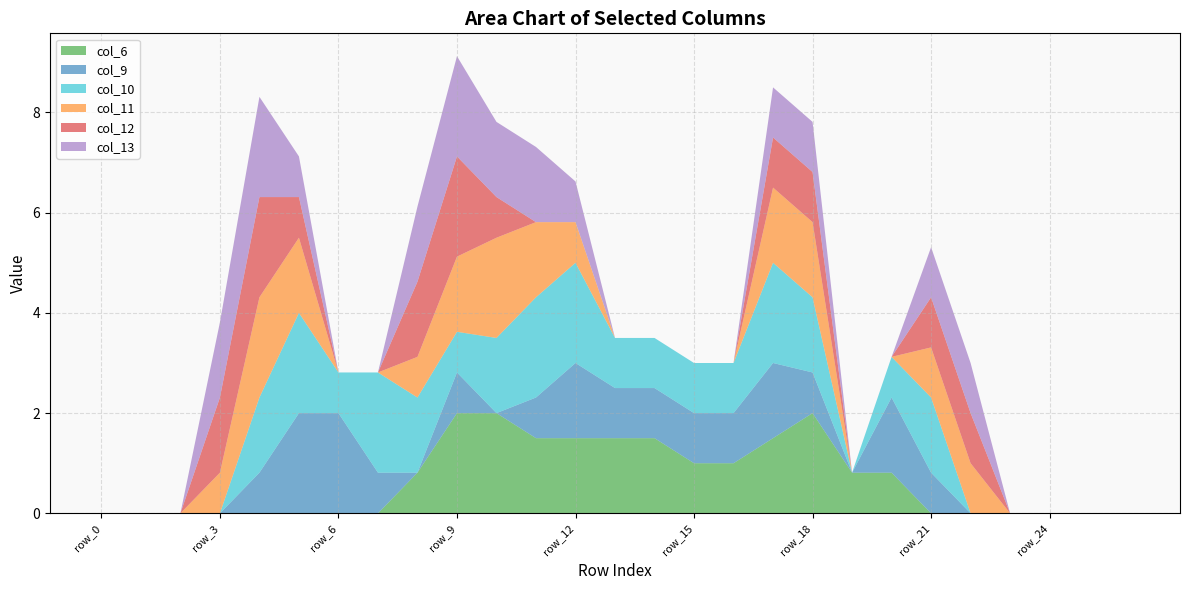

Reading right to left, what are all the values shown in this chart?

col_6: row_26=0.0	row_25=0.0	row_24=0.0	row_23=0.0	row_22=0.0	row_21=0.0	row_20=0.8	row_19=0.8	row_18=2.0	row_17=1.5	row_16=1.0	row_15=1.0	row_14=1.5	row_13=1.5	row_12=1.5	row_11=1.5	row_10=2.0	row_9=2.0	row_8=0.8	row_7=0.0	row_6=0.0	row_5=0.0	row_4=0.0	row_3=0.0	row_2=0.0	row_1=0.0	row_0=0.0
col_9: row_26=0.0	row_25=0.0	row_24=0.0	row_23=0.0	row_22=0.0	row_21=0.8	row_20=1.5	row_19=0.0	row_18=0.8	row_17=1.5	row_16=1.0	row_15=1.0	row_14=1.0	row_13=1.0	row_12=1.5	row_11=0.8	row_10=0.0	row_9=0.8	row_8=0.0	row_7=0.8	row_6=2.0	row_5=2.0	row_4=0.8	row_3=0.0	row_2=0.0	row_1=0.0	row_0=0.0
col_10: row_26=0.0	row_25=0.0	row_24=0.0	row_23=0.0	row_22=0.0	row_21=1.5	row_20=0.8	row_19=0.0	row_18=1.5	row_17=2.0	row_16=1.0	row_15=1.0	row_14=1.0	row_13=1.0	row_12=2.0	row_11=2.0	row_10=1.5	row_9=0.8	row_8=1.5	row_7=2.0	row_6=0.8	row_5=2.0	row_4=1.5	row_3=0.0	row_2=0.0	row_1=0.0	row_0=0.0
col_11: row_26=0.0	row_25=0.0	row_24=0.0	row_23=0.0	row_22=1.0	row_21=1.0	row_20=0.0	row_19=0.0	row_18=1.5	row_17=1.5	row_16=0.0	row_15=0.0	row_14=0.0	row_13=0.0	row_12=0.8	row_11=1.5	row_10=2.0	row_9=1.5	row_8=0.8	row_7=0.0	row_6=0.0	row_5=1.5	row_4=2.0	row_3=0.8	row_2=0.0	row_1=0.0	row_0=0.0
col_12: row_26=0.0	row_25=0.0	row_24=0.0	row_23=0.0	row_22=1.0	row_21=1.0	row_20=0.0	row_19=0.0	row_18=1.0	row_17=1.0	row_16=0.0	row_15=0.0	row_14=0.0	row_13=0.0	row_12=0.0	row_11=0.0	row_10=0.8	row_9=2.0	row_8=1.5	row_7=0.0	row_6=0.0	row_5=0.8	row_4=2.0	row_3=1.5	row_2=0.0	row_1=0.0	row_0=0.0
col_13: row_26=0.0	row_25=0.0	row_24=0.0	row_23=0.0	row_22=1.0	row_21=1.0	row_20=0.0	row_19=0.0	row_18=1.0	row_17=1.0	row_16=0.0	row_15=0.0	row_14=0.0	row_13=0.0	row_12=0.8	row_11=1.5	row_10=1.5	row_9=2.0	row_8=1.5	row_7=0.0	row_6=0.0	row_5=0.8	row_4=2.0	row_3=1.5	row_2=0.0	row_1=0.0	row_0=0.0